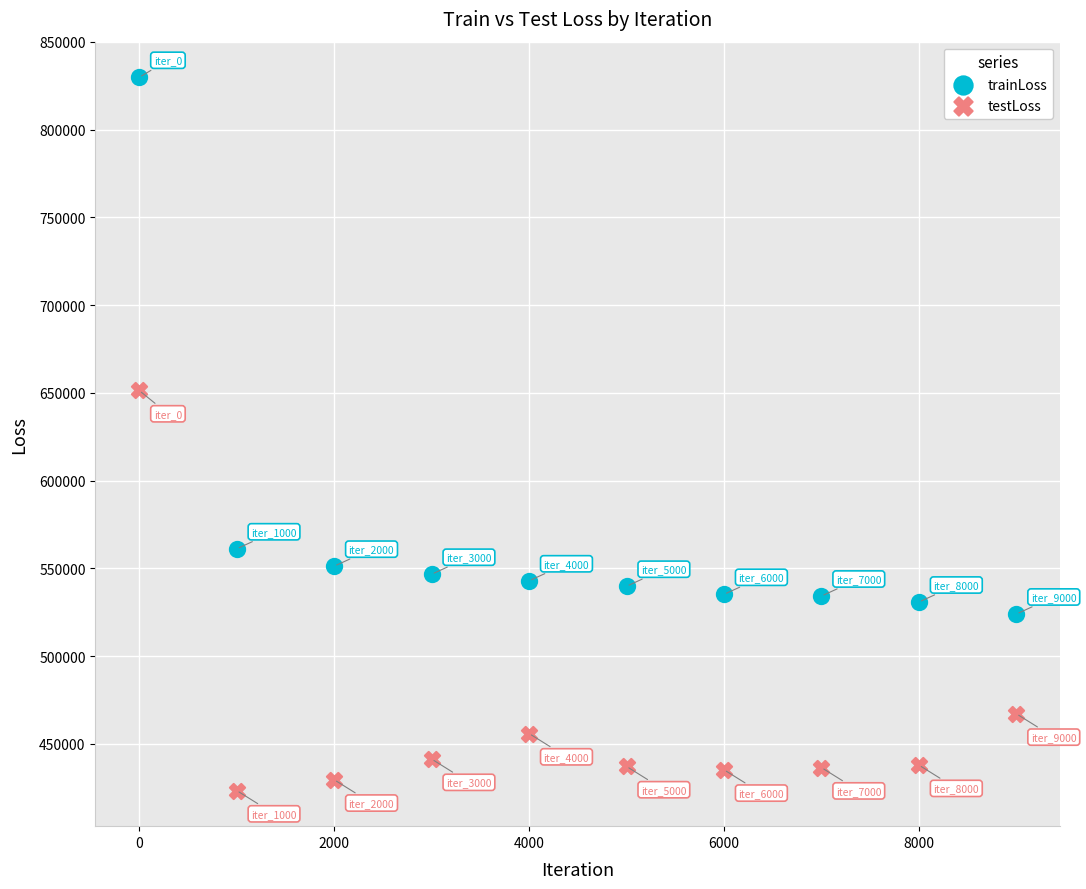

Across all series, what Y value is closest to 626627?

651381.6